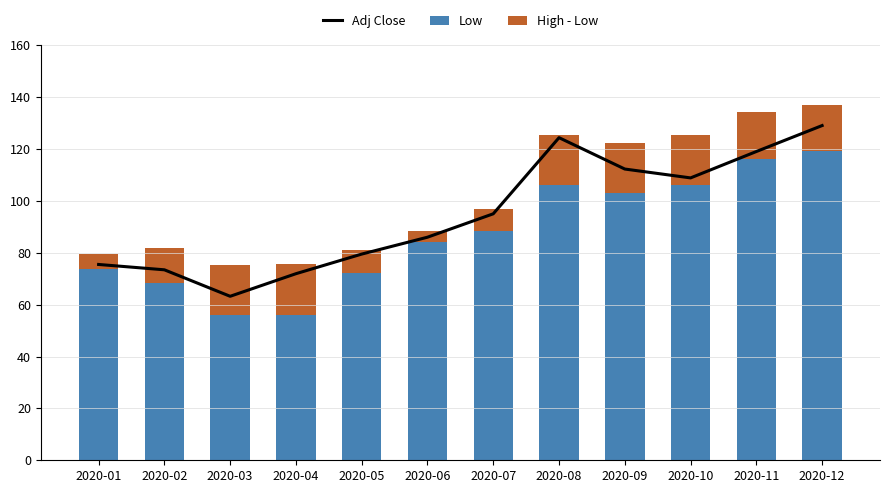

Is it true that Adj Close equals 124.6 at 2020-04?

False